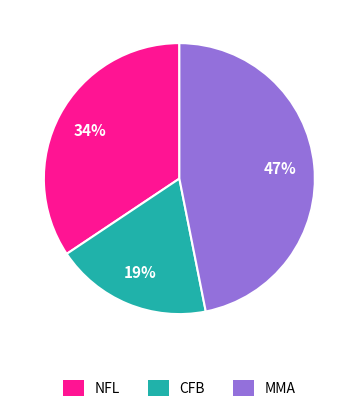

Count the number of slices in the pie.

3